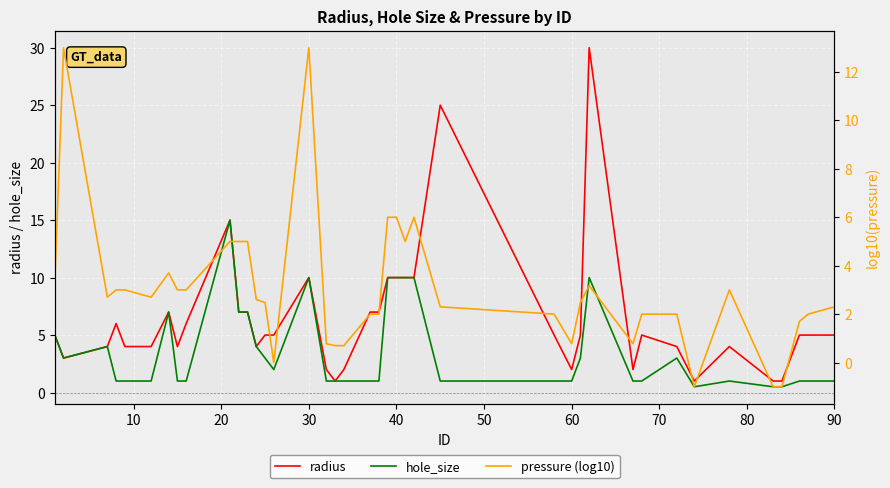

At which category does pressure (log10) reach its first local valley?

20